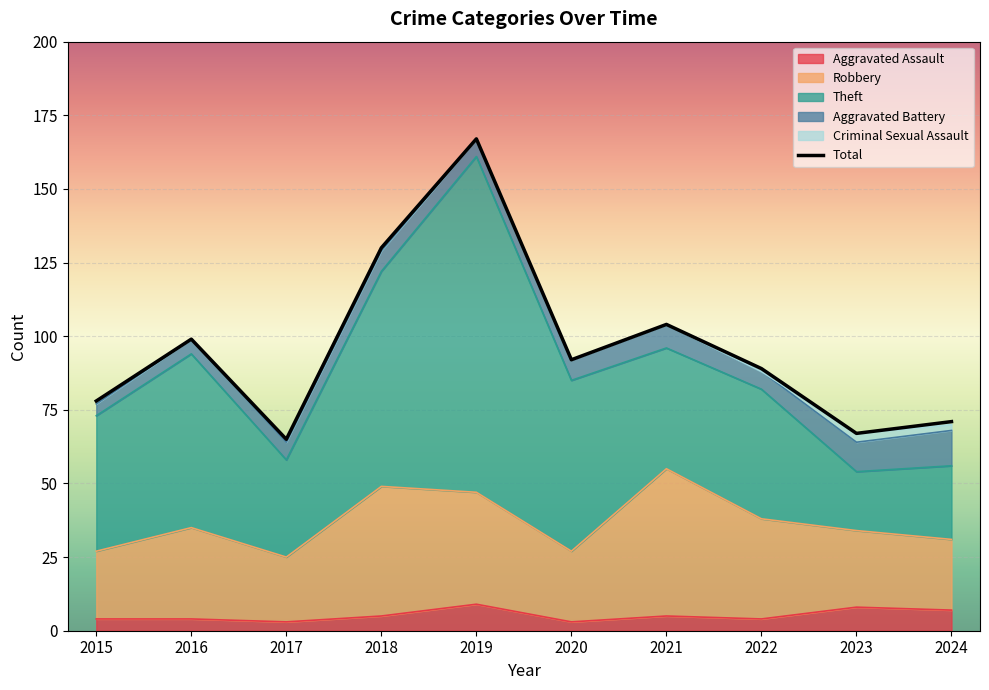

True or false: Criminal Sexual Assault and Aggravated Battery cross at least once.

False